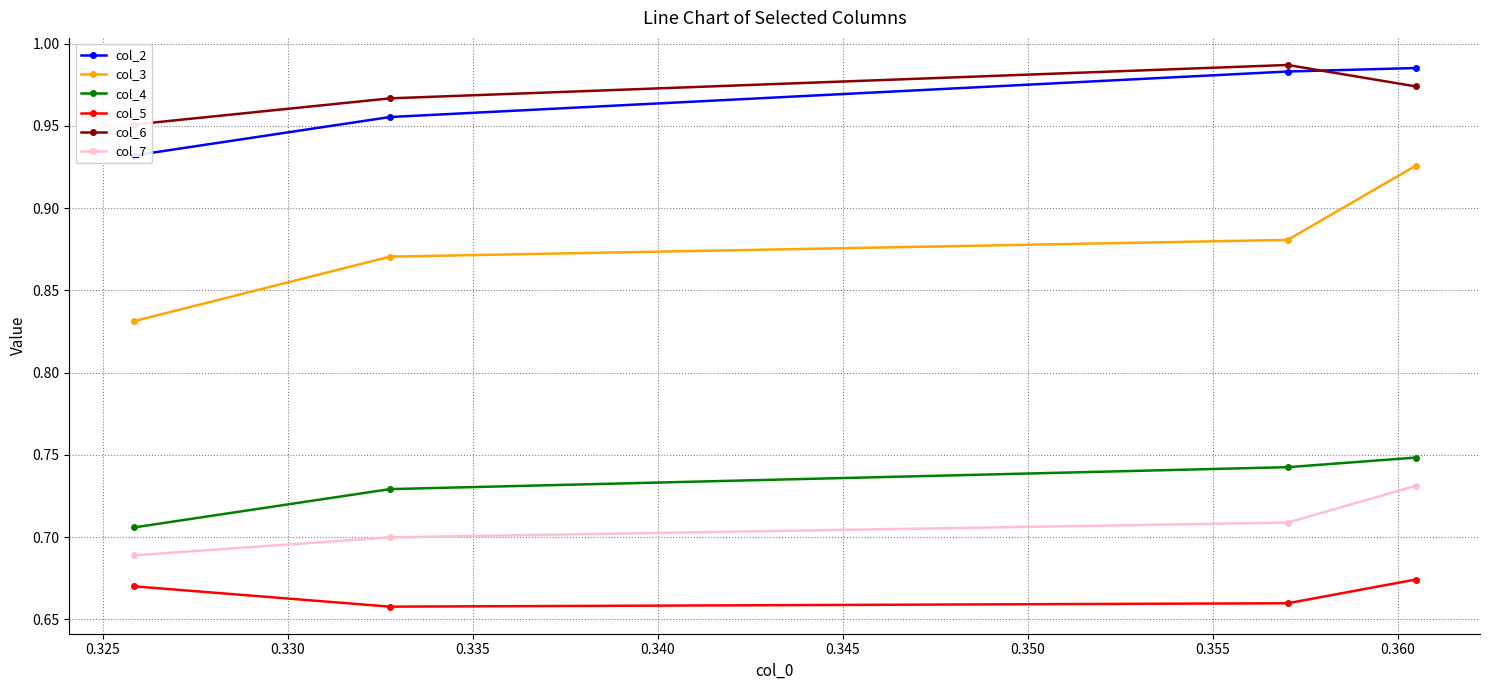

Which series has the largest total across all categories?

col_6